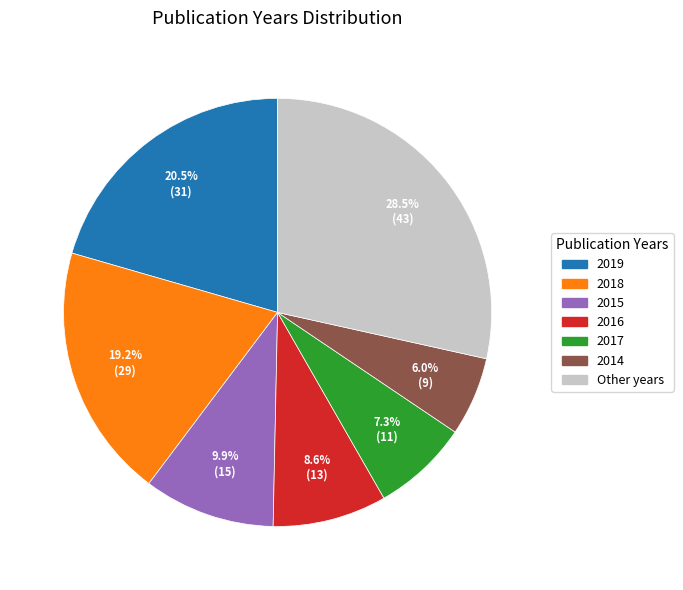

Does any single category account for the majority?

No